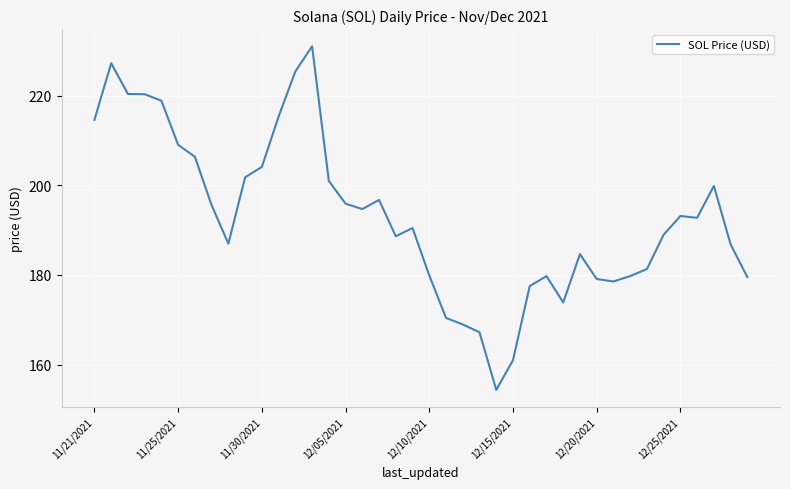

What is the minimum value shown in the chart?

154.3